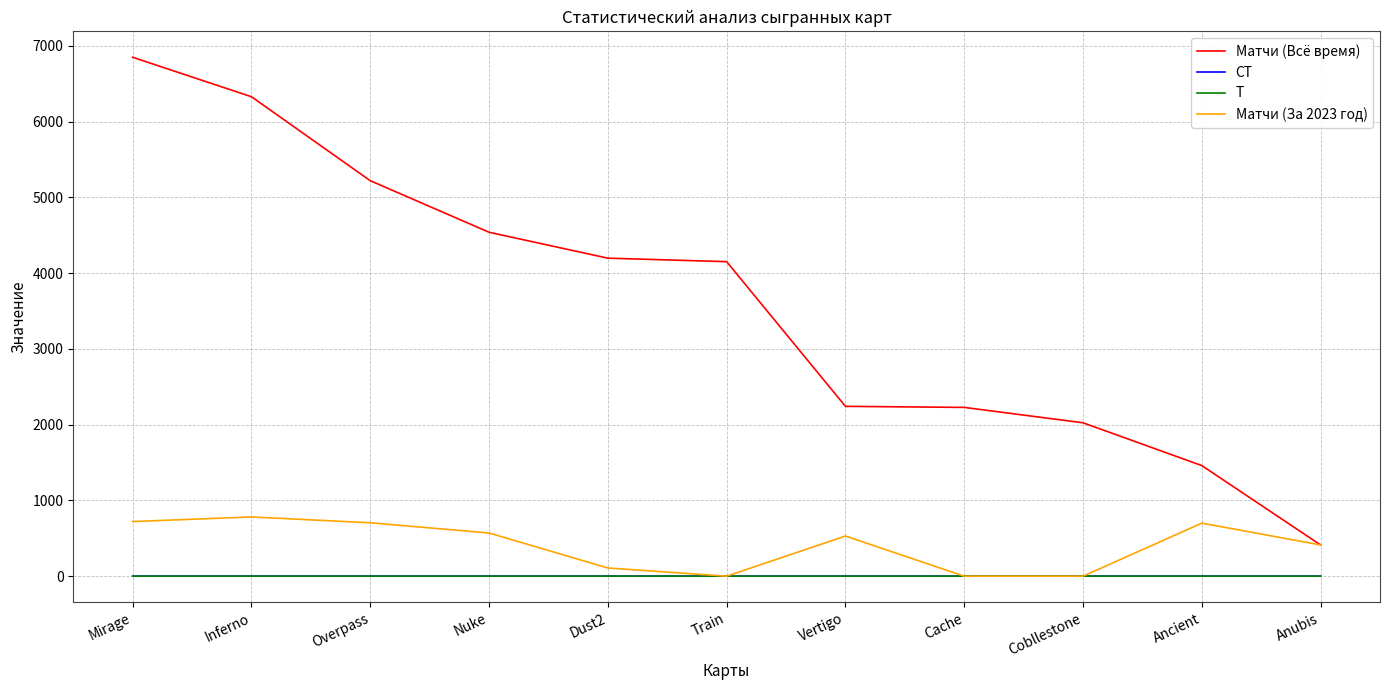

What is the average value of the Матчи (Всё время) series?

3605.2